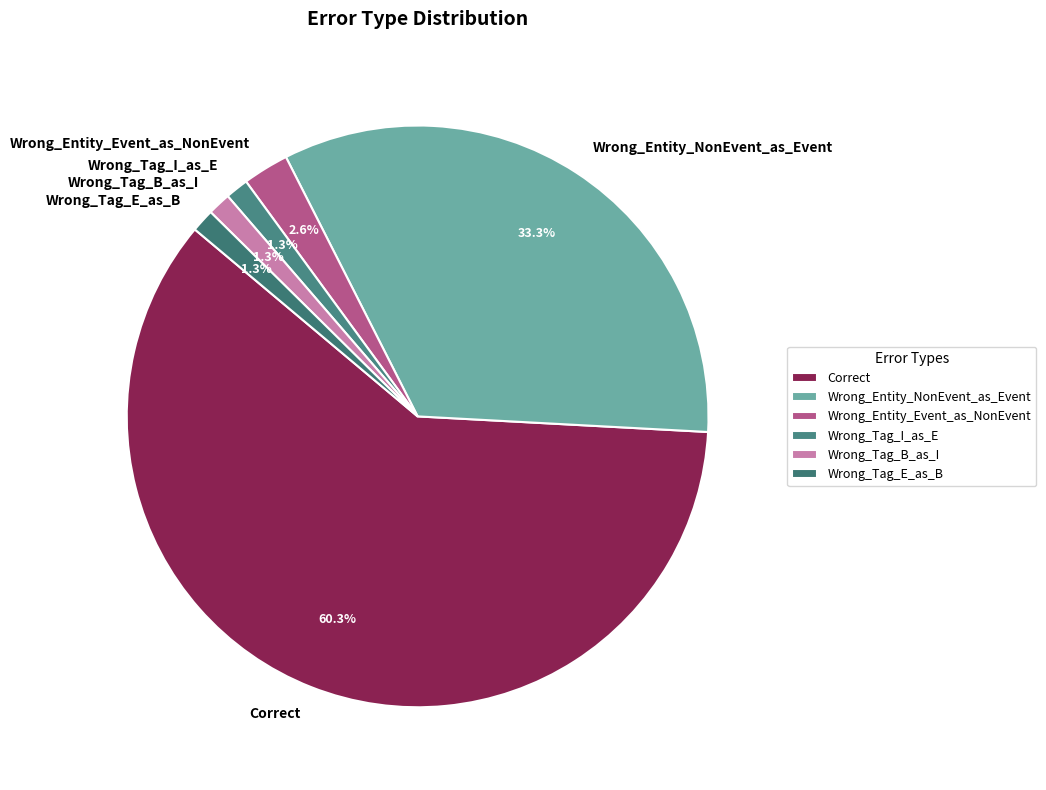

Does any single category account for the majority?

Yes